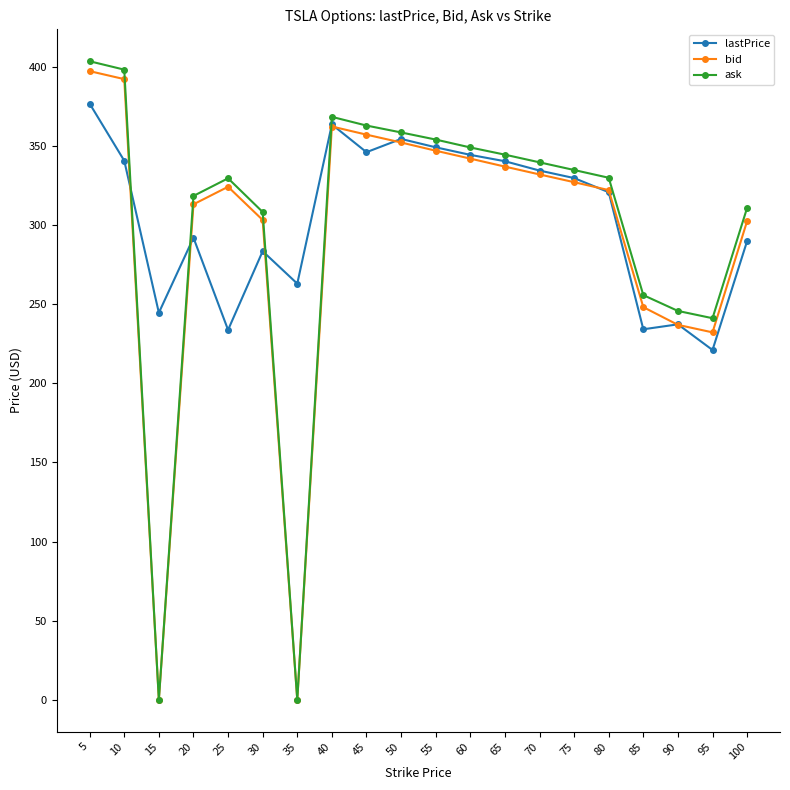

What is the sum of the bid values at 35 and 20?

313.2